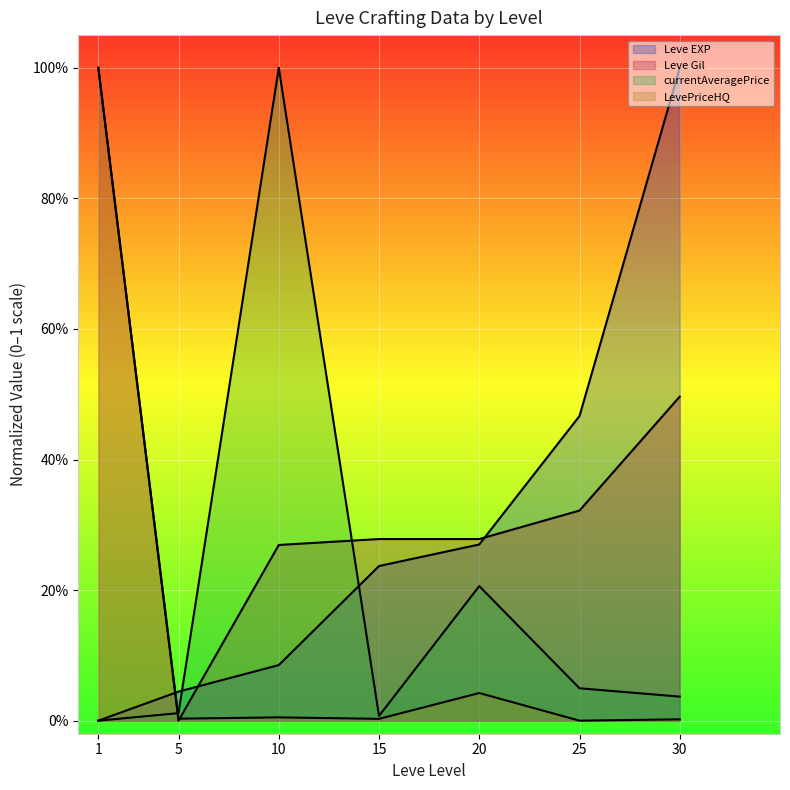

List the series in order of their overall mean, lowest first.

LevePriceHQ, currentAveragePrice, Leve EXP, Leve Gil